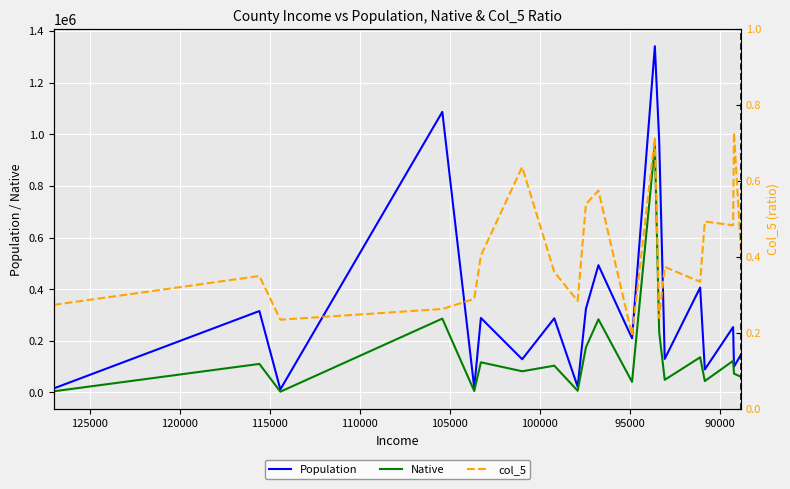

How many data points in Native are above 103442?

9